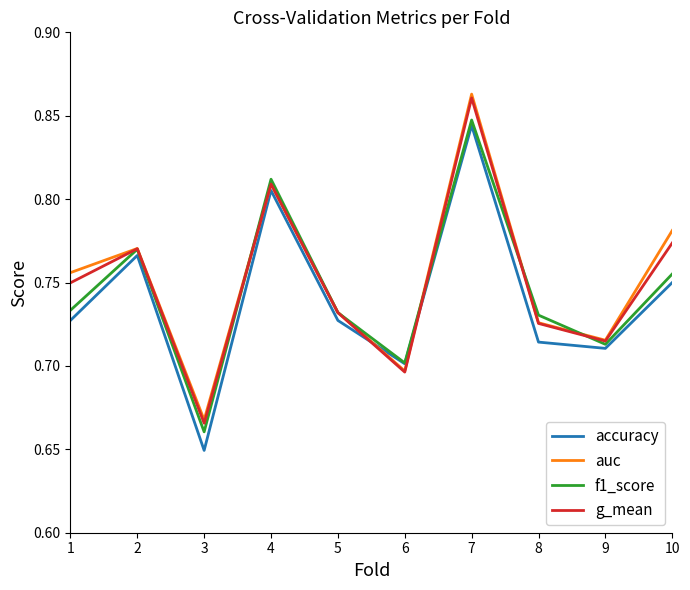

Which category has the highest value across all series?

7